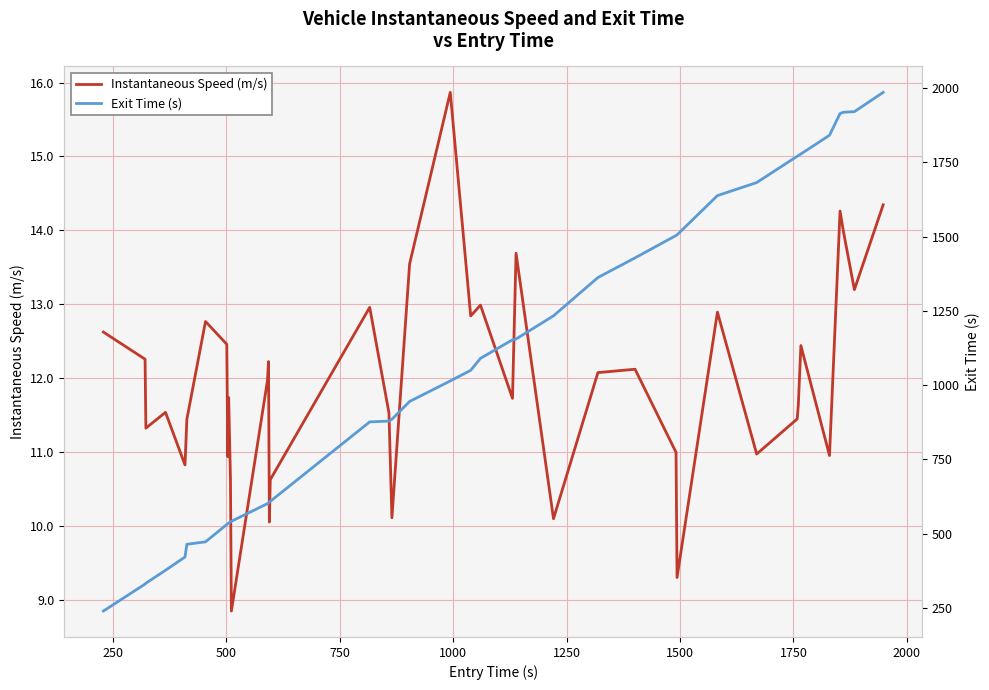

The value of Instantaneous Speed (m/s) at 20 is 24.9. True or false?

False